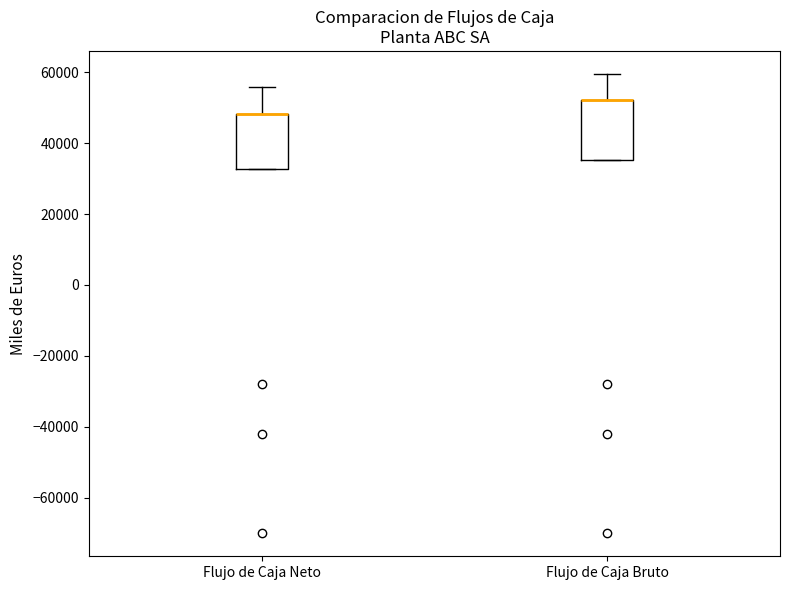

Where is the lower edge of the box for Flujo de Caja Neto on the y-axis? The values are not printed on the chart, so give them approximately, as read against the axis.

32000